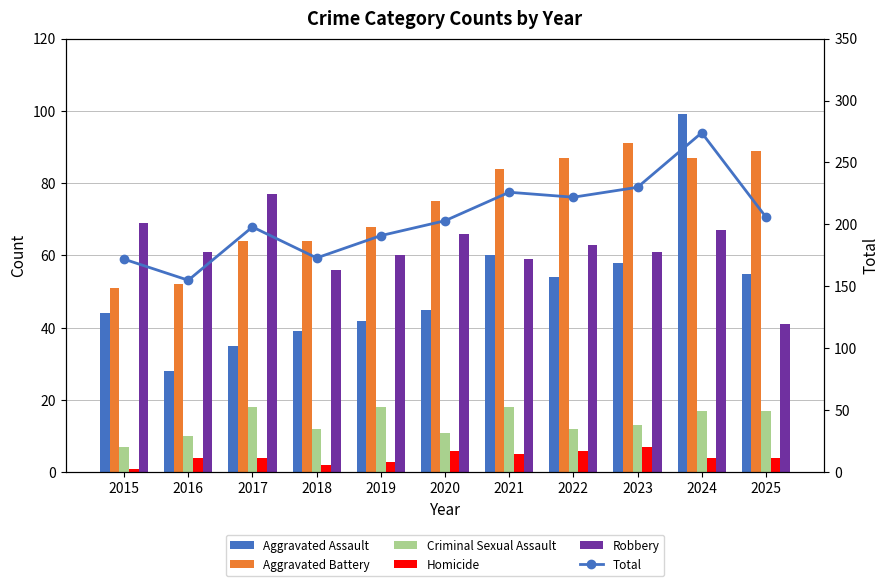

True or false: Robbery has a value of 69 at 2015.

True